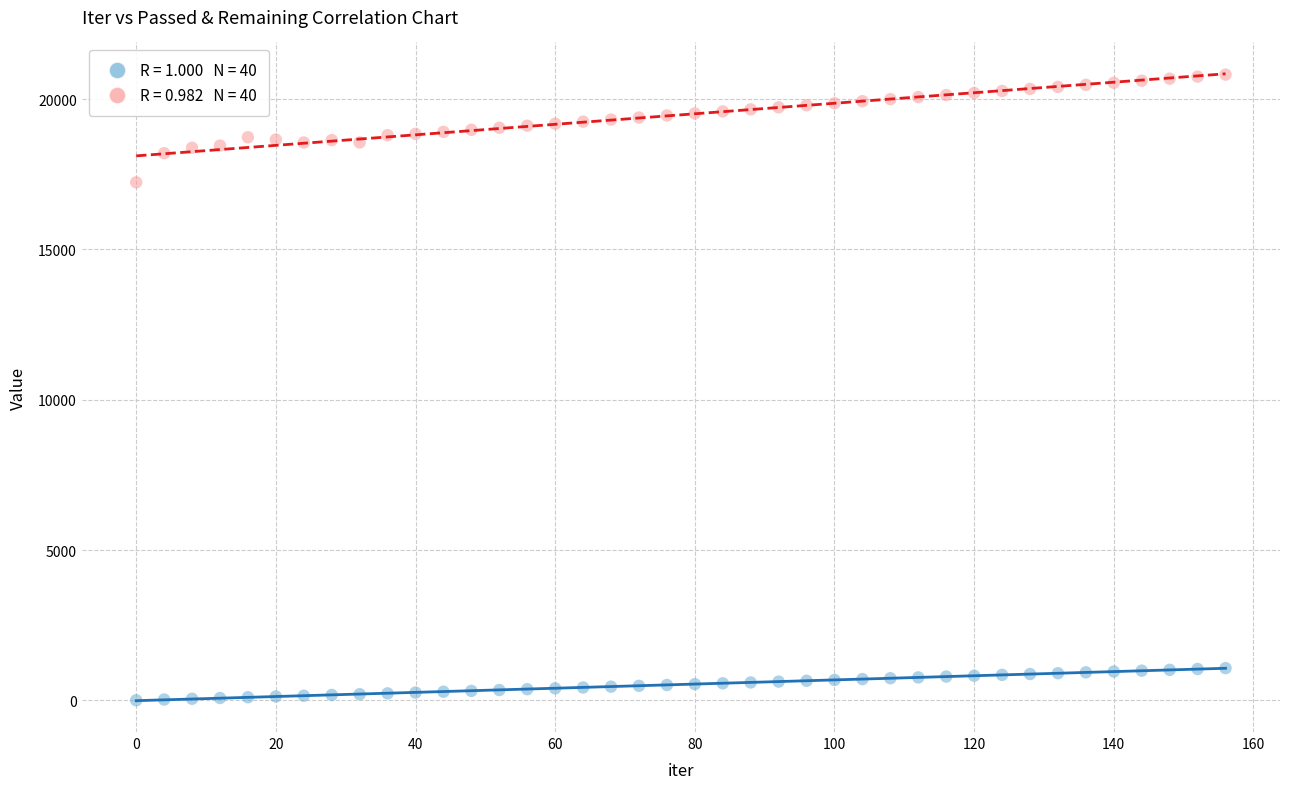

Across all series, what Y value is closest to 10408?

17230